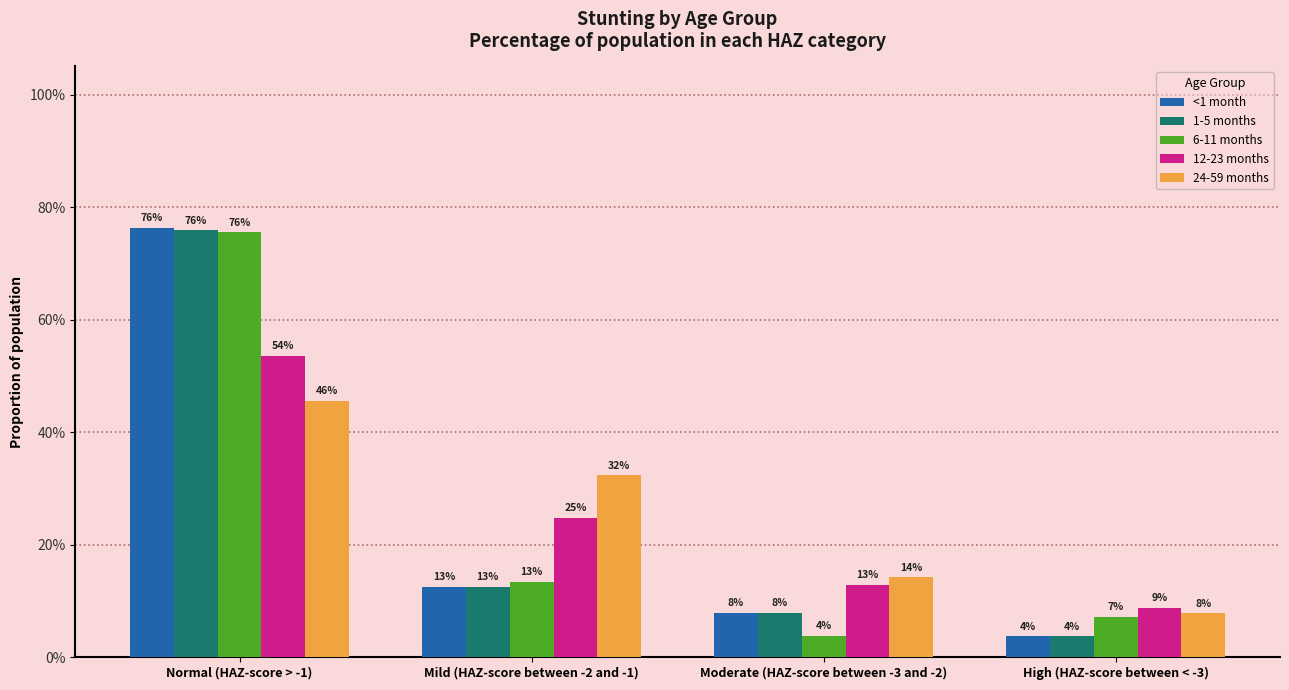

At which label is 12-23 months closest to 0?

High (HAZ-score between < -3)